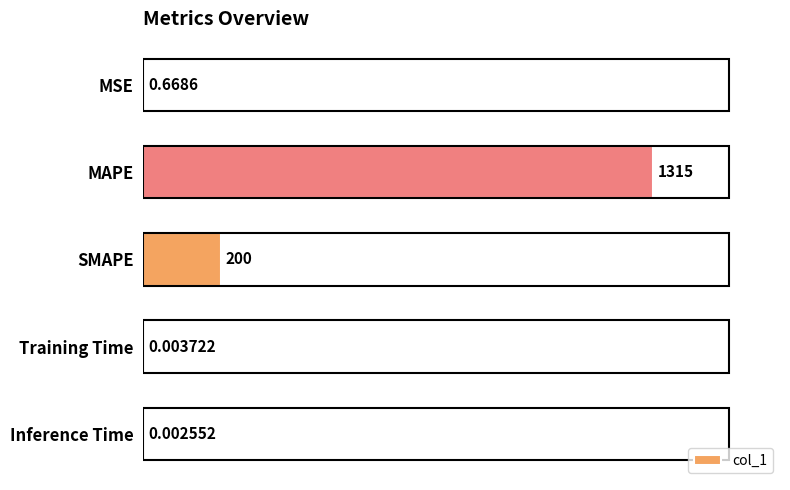

At which label is the value closest to 657?

SMAPE